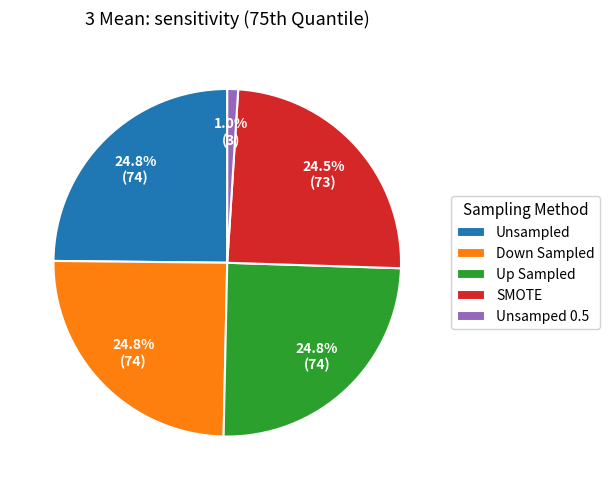

Approximately how many times larger is the value at Up Sampled compared to Down Sampled?

1.0